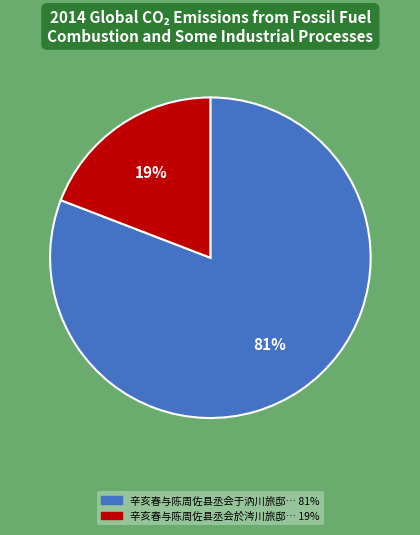

Does any single category account for the majority?

Yes